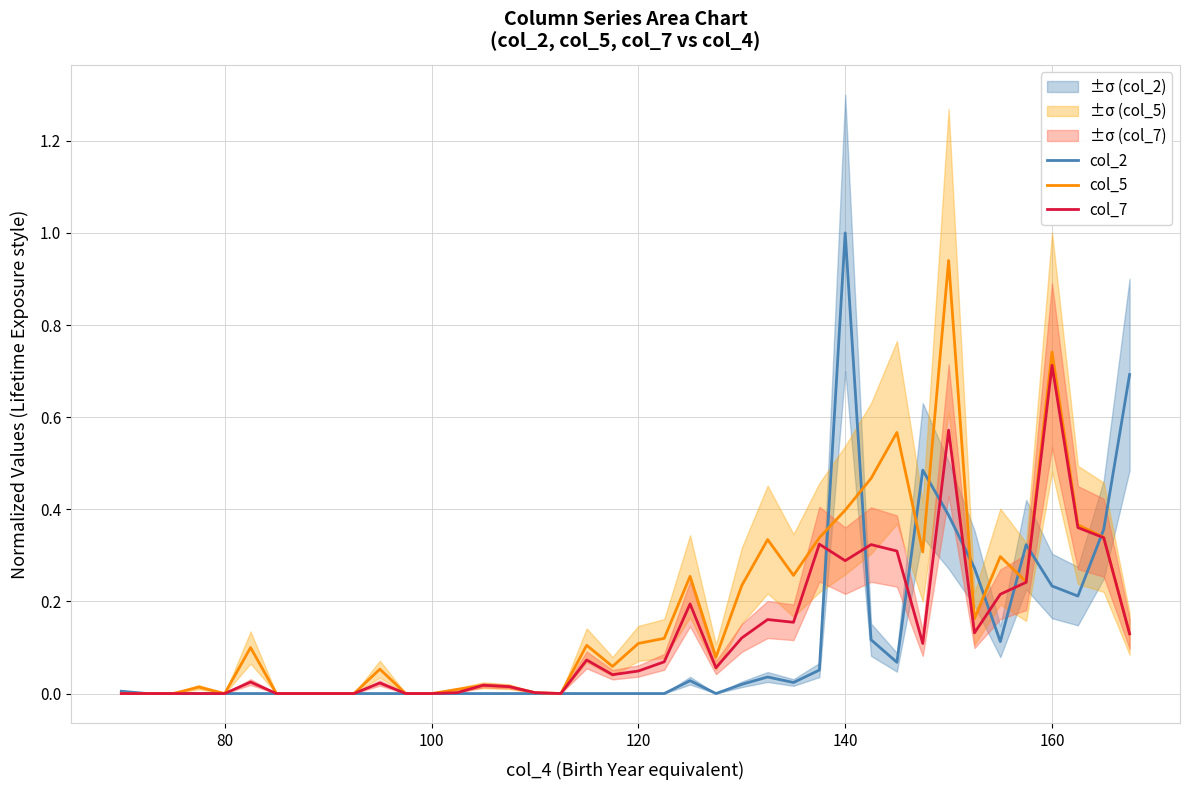

Which category has the highest value in the col_2 series?

140